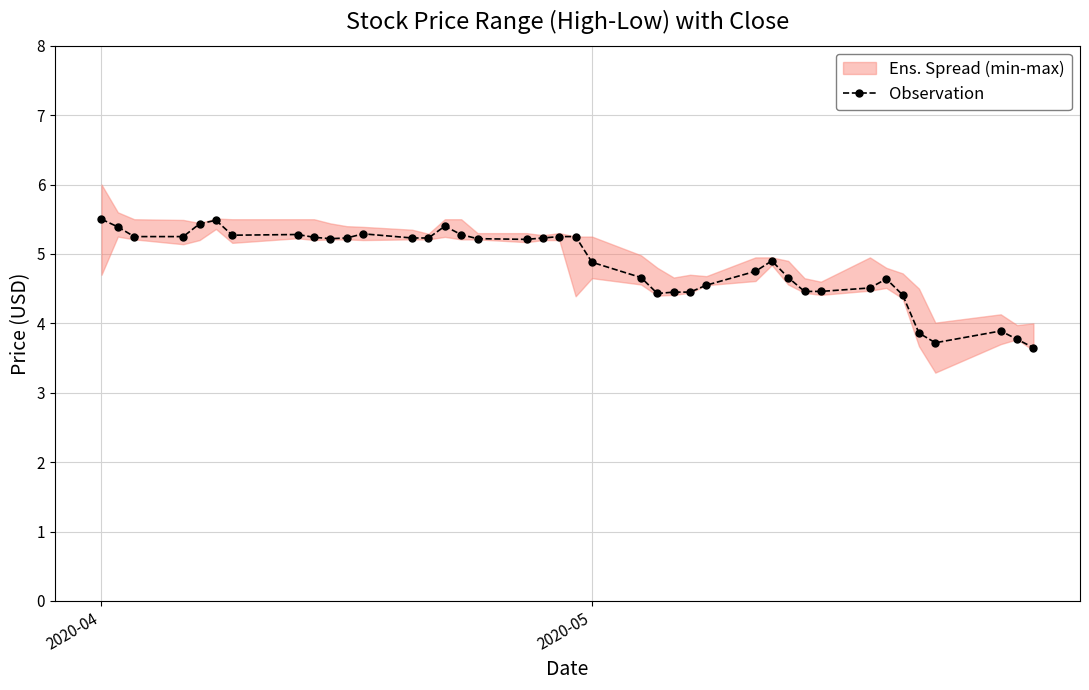

What is the maximum value for Observation?

5.5